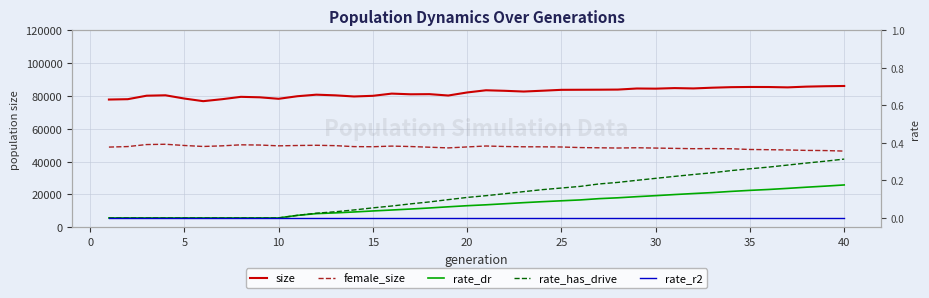

Which series has the widest spread of values?

size